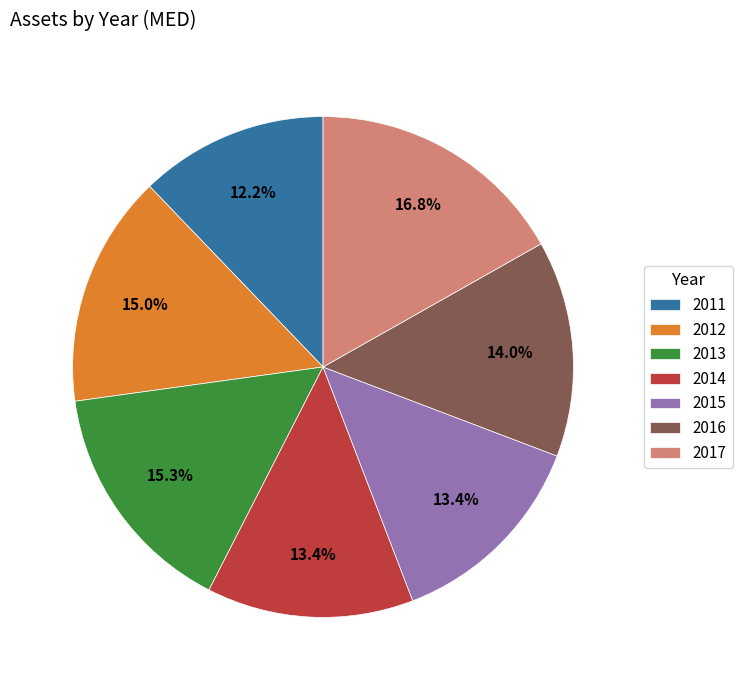

How many segments does this pie chart have?

7